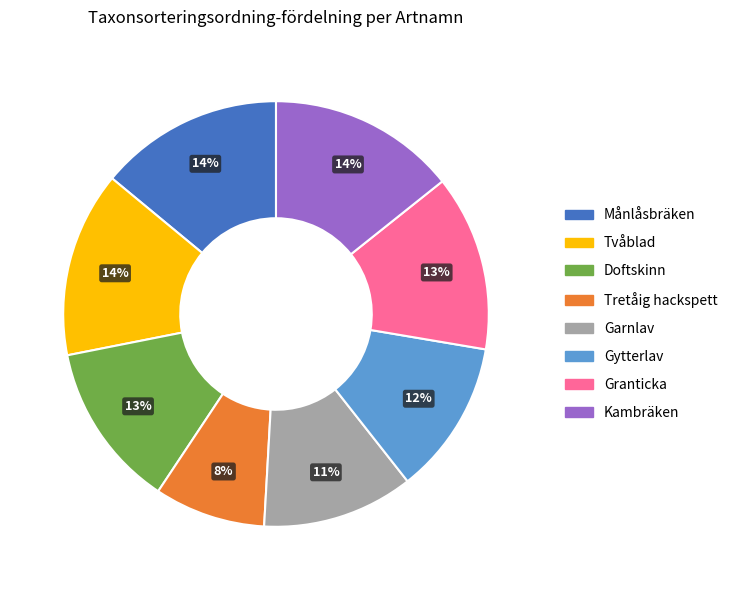

Which category has the smallest portion of the pie?

Tretåig hackspett